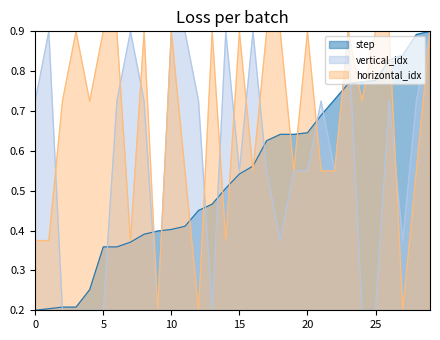

The step series shows 0.6 at 20. True or false?

True